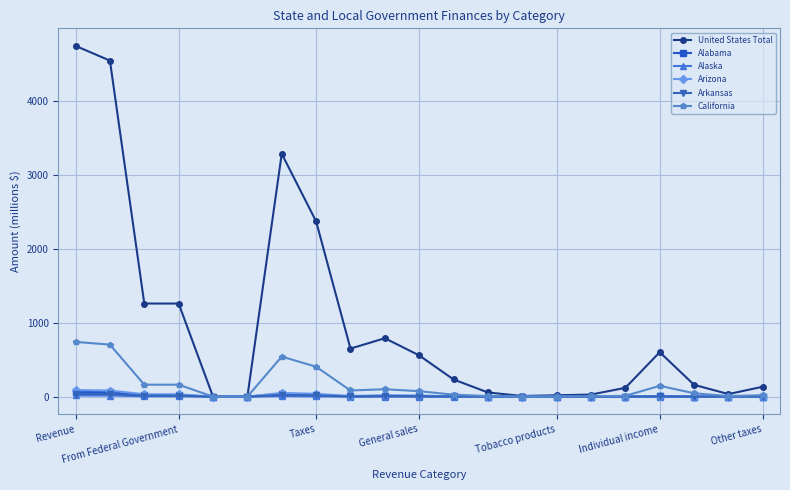

What is the greatest value displayed?

4738.0